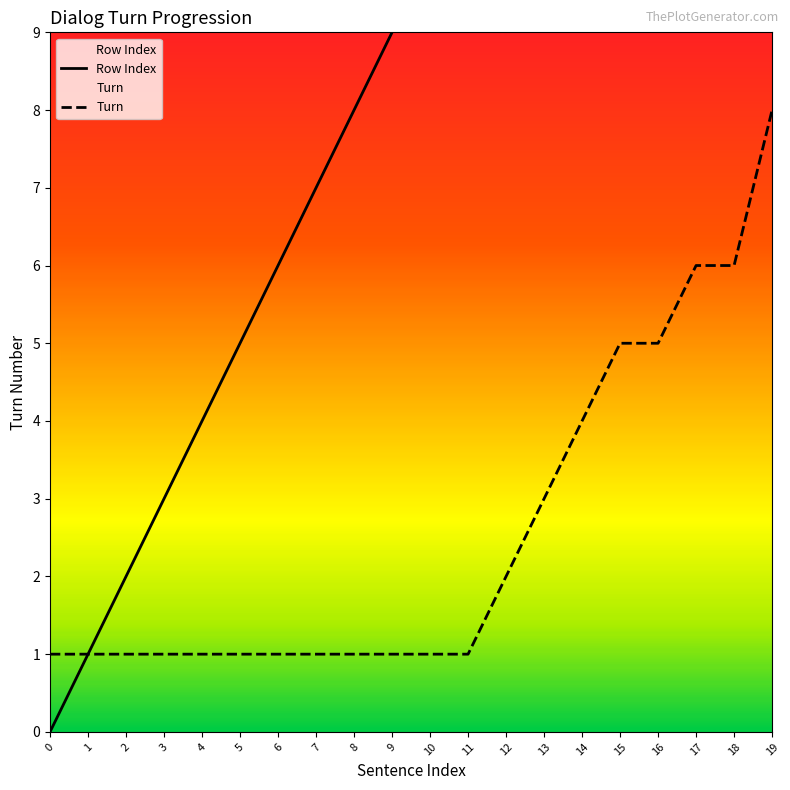

True or false: Row Index and Turn cross at least once.

False